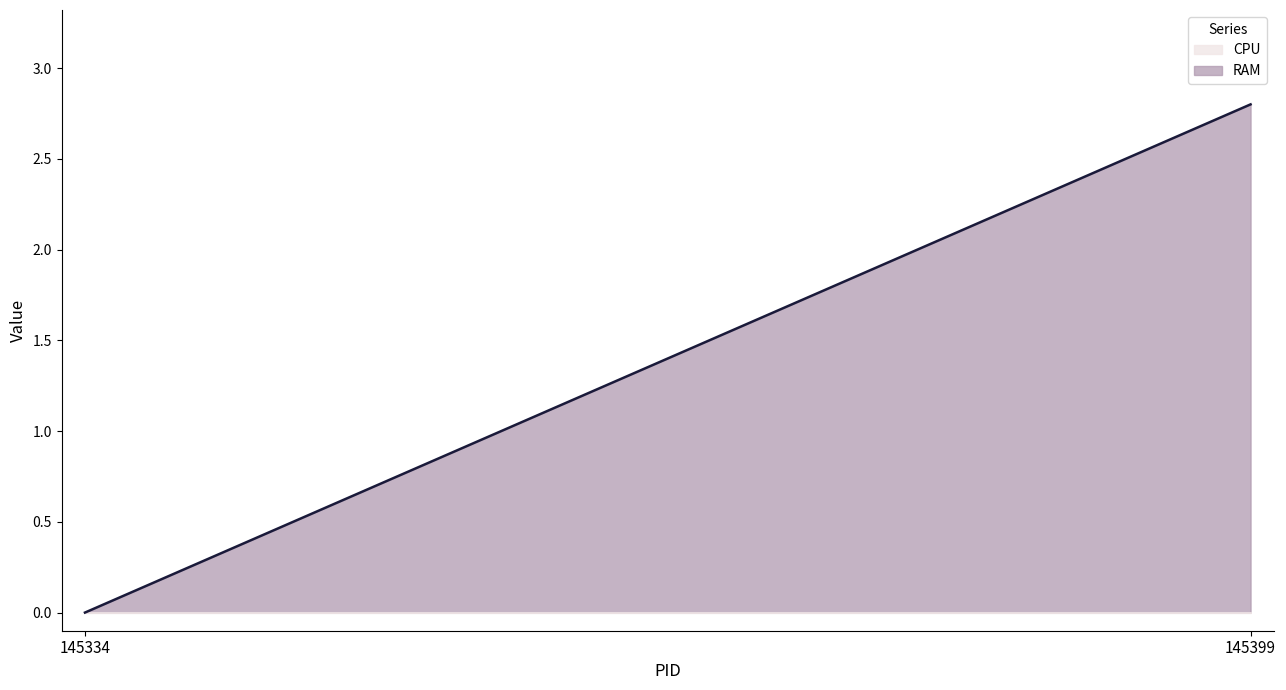

How many lines are shown in the chart?

2